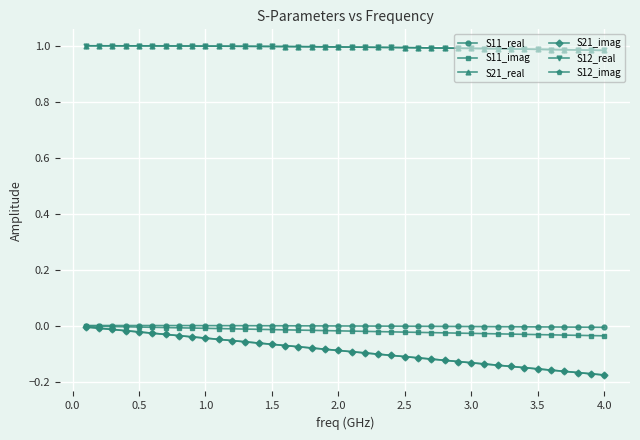

Does the chart have visible grid lines?

Yes